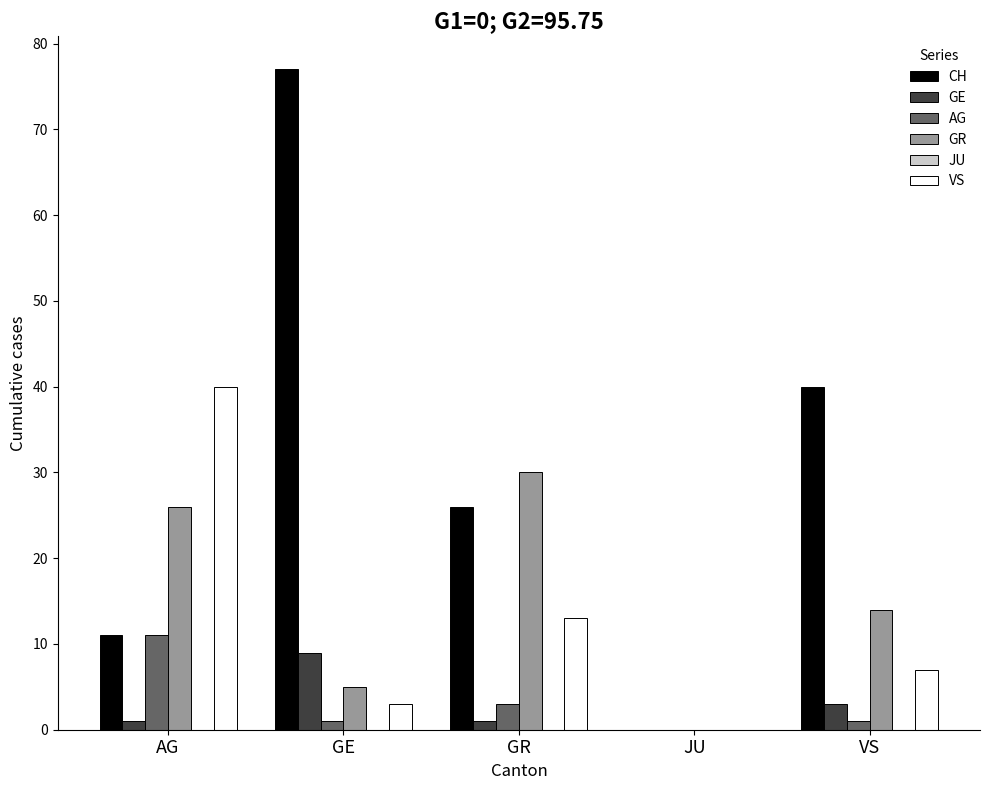

Reading right to left, transcribe all the data shown in this chart.

CH: VS=40	JU=0	GR=26	GE=77	AG=11
GE: VS=3	JU=0	GR=1	GE=9	AG=1
AG: VS=1	JU=0	GR=3	GE=1	AG=11
GR: VS=14	JU=0	GR=30	GE=5	AG=26
VS: VS=7	JU=0	GR=13	GE=3	AG=40